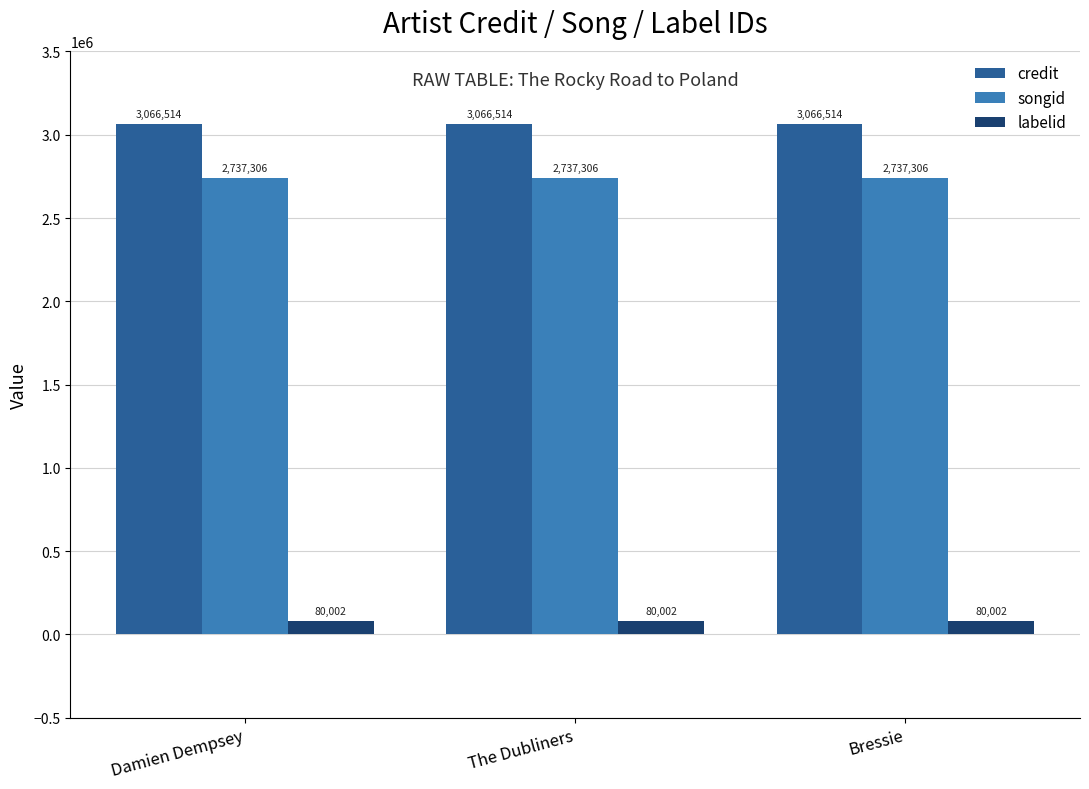

What is the approximate value of songid at The Dubliners?

2737306